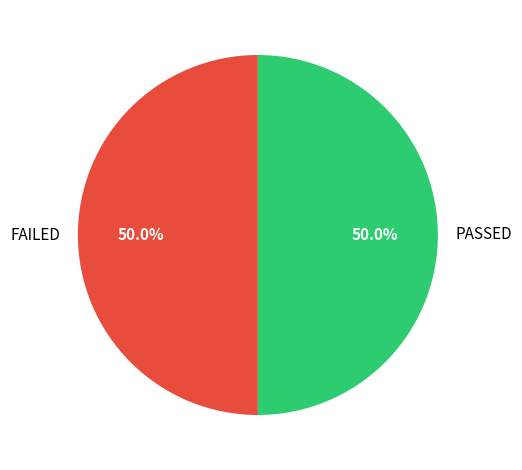

To the nearest percent, what percentage of the pie is FAILED?

50%